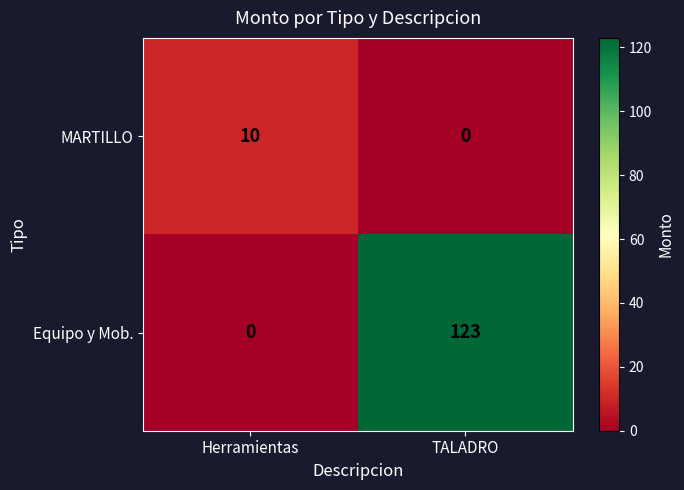

The value of MARTILLO at TALADRO is 0. True or false?

True